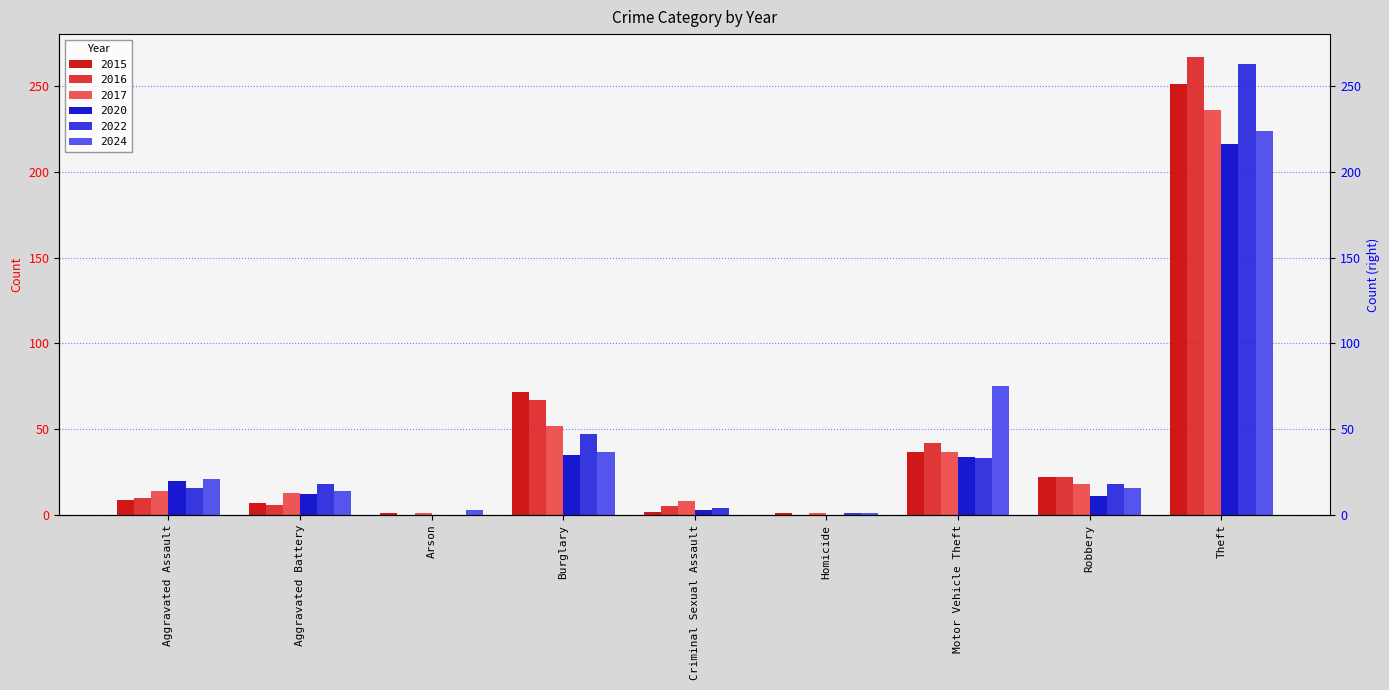

The value of 2022 at Theft is 263. True or false?

True